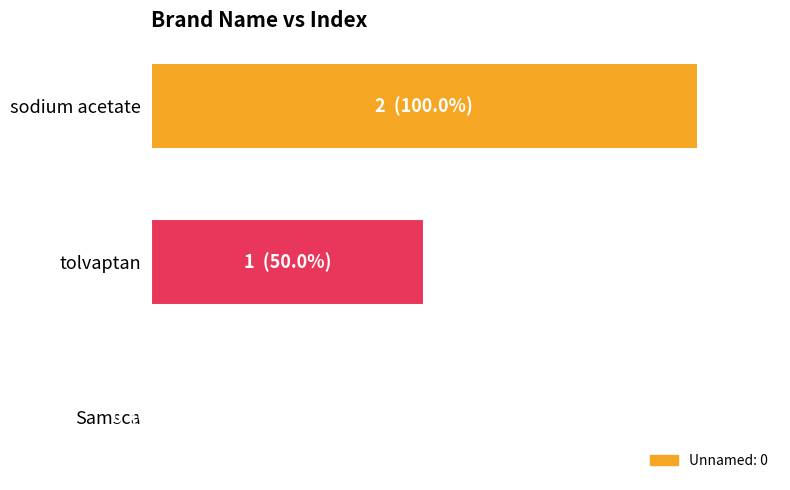

Where is the data nearest to the value 0?

Samsca